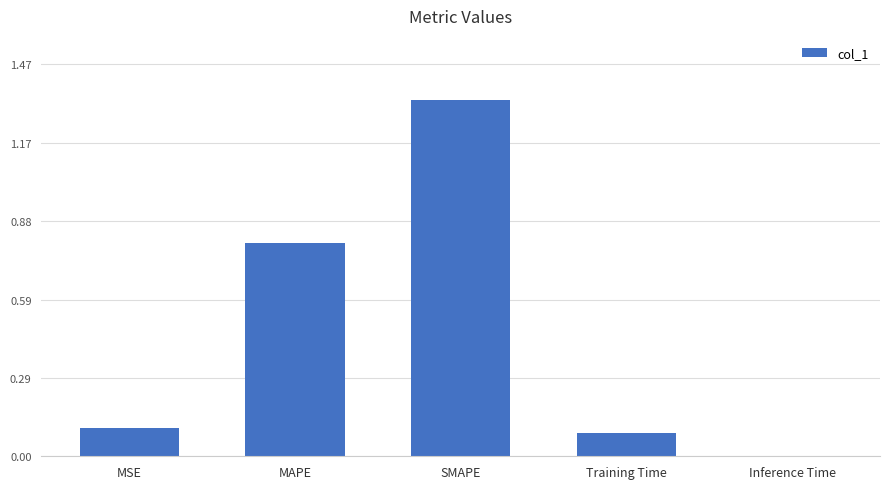

The chart shows a value of 0.0 at Inference Time. True or false?

True